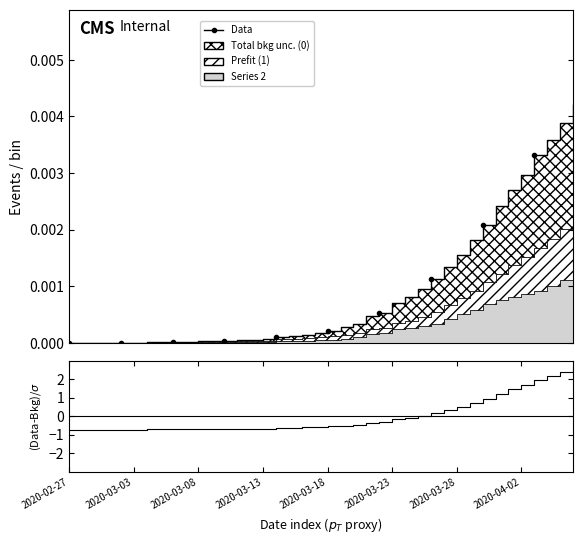

Rank the series by their average value, from lowest to highest.

Residuals, Data